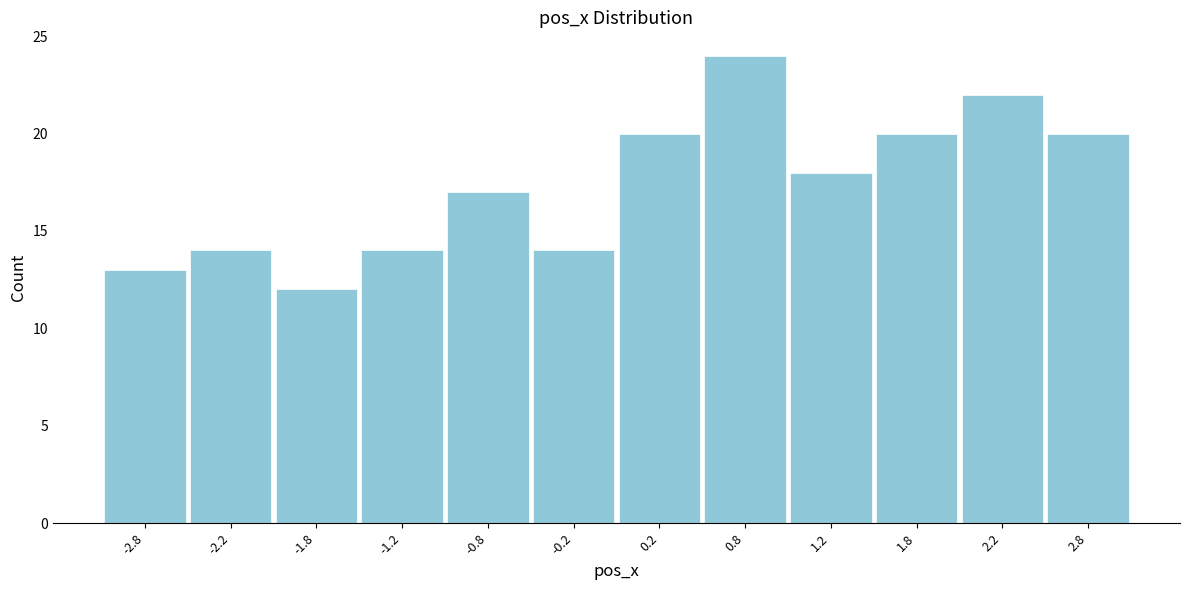

Over which range of the x-axis is the bar tallest?

0.5 to 1.0